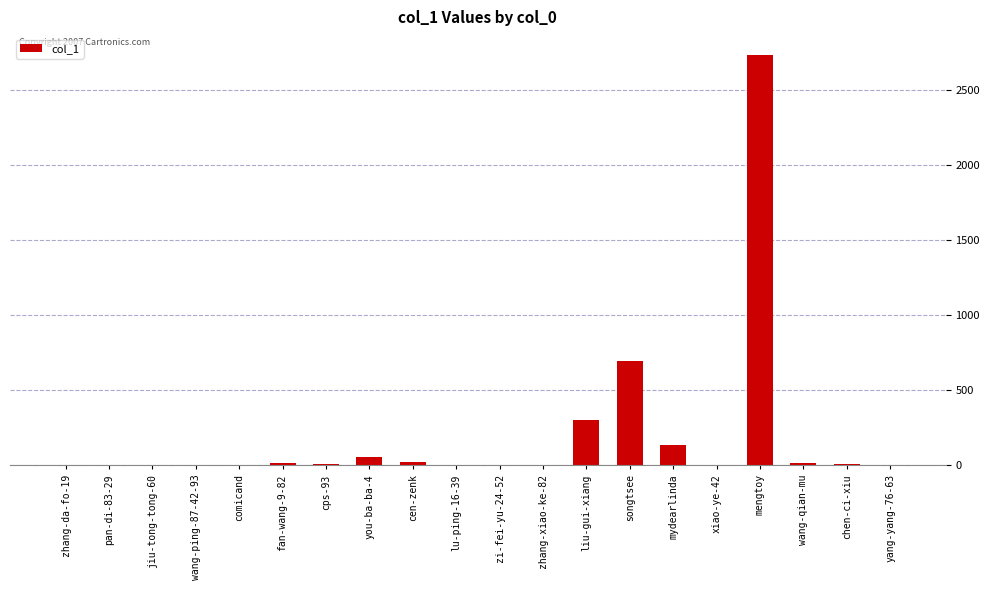

What is the sum of the values at fan-wang-9-82 and wang-qian-mu?

24